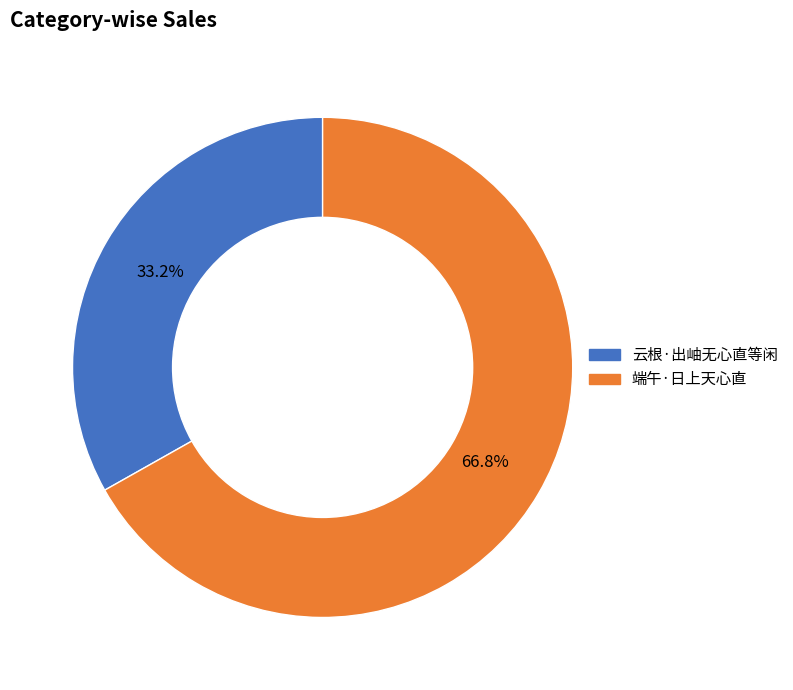

To the nearest percent, what percentage of the pie is 端午·日上天心直?

67%